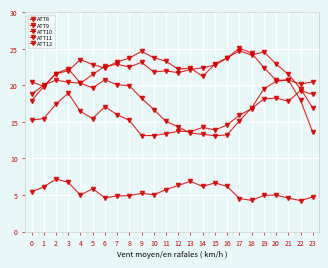

Does the chart have visible grid lines?

Yes